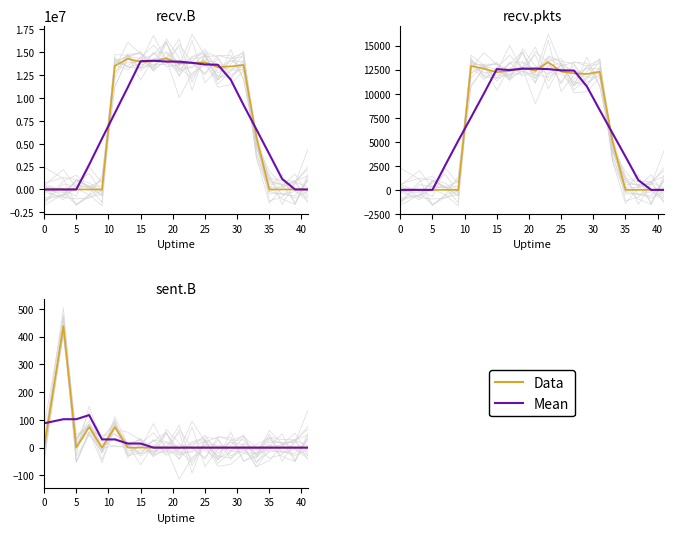

What is the label of the 7th point from the left?

30